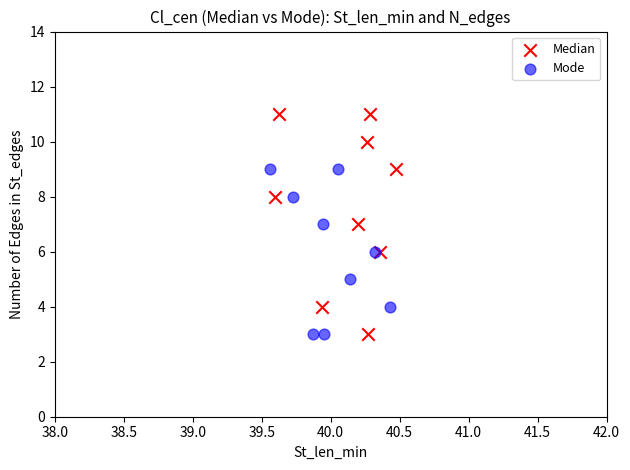

Which series reaches the maximum Y coordinate?

Median